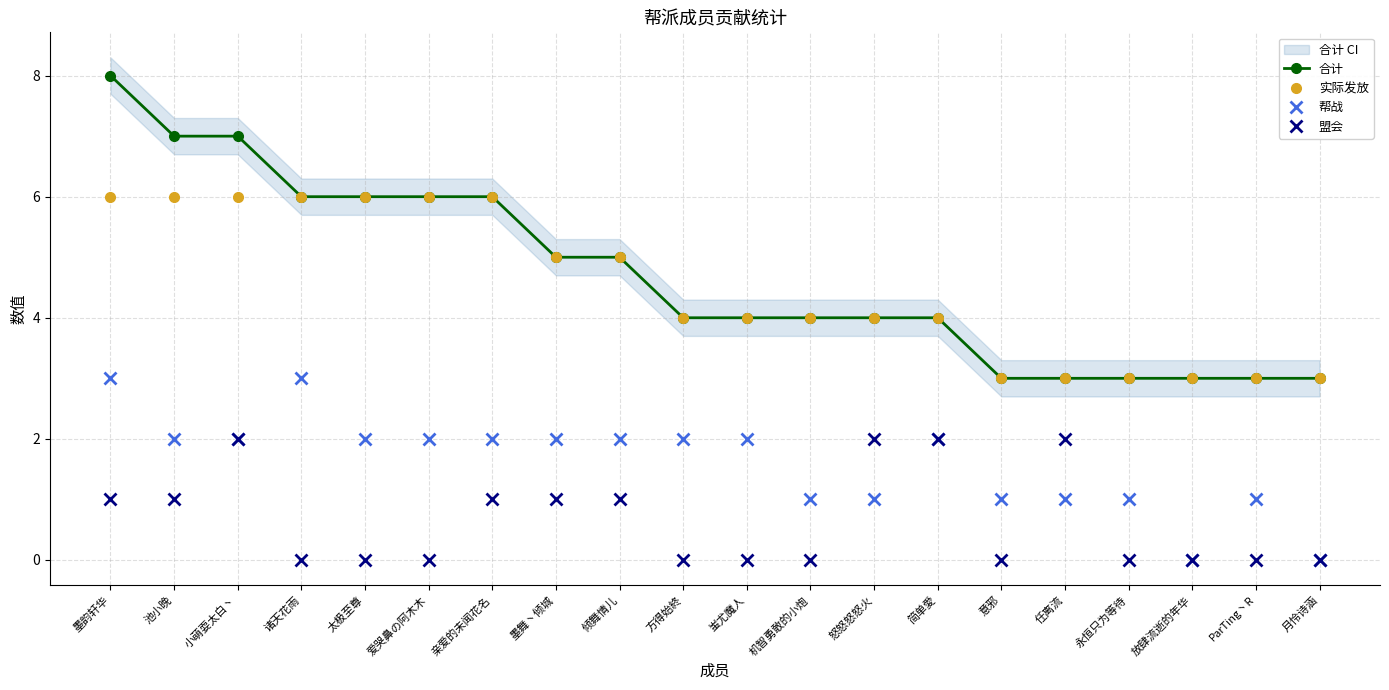

Reading left to right, list all the values displayed in this chart.

合计: 墨韵轩华=8	池小晚=7	小萌耍太白丶=7	诸天花雨=6	太极至尊=6	爱哭鼻の阿木木=6	亲爱的未闻花名=6	墨舞丶倾城=5	倾舞情儿=5	方得始終=4	蚩尤魔人=4	机智勇敢的小炮=4	怒怒怒怒火=4	简单愛=4	意邪=3	任离流=3	永恒只为等待=3	放肆流逝的年华=3	ParTing丶R=3	月怜诗涵=3
实际发放: 墨韵轩华=6	池小晚=6	小萌耍太白丶=6	诸天花雨=6	太极至尊=6	爱哭鼻の阿木木=6	亲爱的未闻花名=6	墨舞丶倾城=5	倾舞情儿=5	方得始終=4	蚩尤魔人=4	机智勇敢的小炮=4	怒怒怒怒火=4	简单愛=4	意邪=3	任离流=3	永恒只为等待=3	放肆流逝的年华=3	ParTing丶R=3	月怜诗涵=3
帮战: 墨韵轩华=3	池小晚=2	小萌耍太白丶=2	诸天花雨=3	太极至尊=2	爱哭鼻の阿木木=2	亲爱的未闻花名=2	墨舞丶倾城=2	倾舞情儿=2	方得始終=2	蚩尤魔人=2	机智勇敢的小炮=1	怒怒怒怒火=1	简单愛=2	意邪=1	任离流=1	永恒只为等待=1	放肆流逝的年华=0	ParTing丶R=1	月怜诗涵=0
盟会: 墨韵轩华=1	池小晚=1	小萌耍太白丶=2	诸天花雨=0	太极至尊=0	爱哭鼻の阿木木=0	亲爱的未闻花名=1	墨舞丶倾城=1	倾舞情儿=1	方得始終=0	蚩尤魔人=0	机智勇敢的小炮=0	怒怒怒怒火=2	简单愛=2	意邪=0	任离流=2	永恒只为等待=0	放肆流逝的年华=0	ParTing丶R=0	月怜诗涵=0